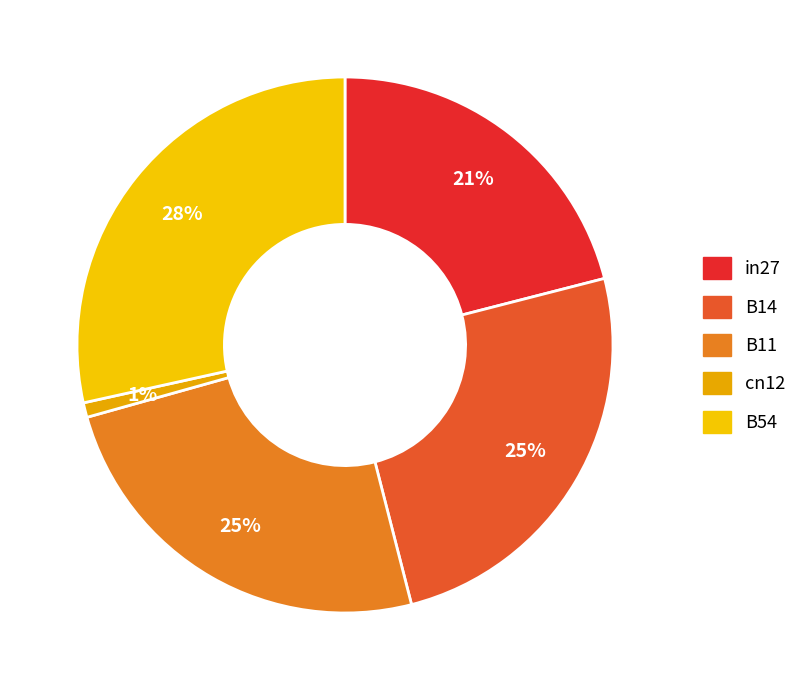

Which category has the biggest portion of the pie?

B54